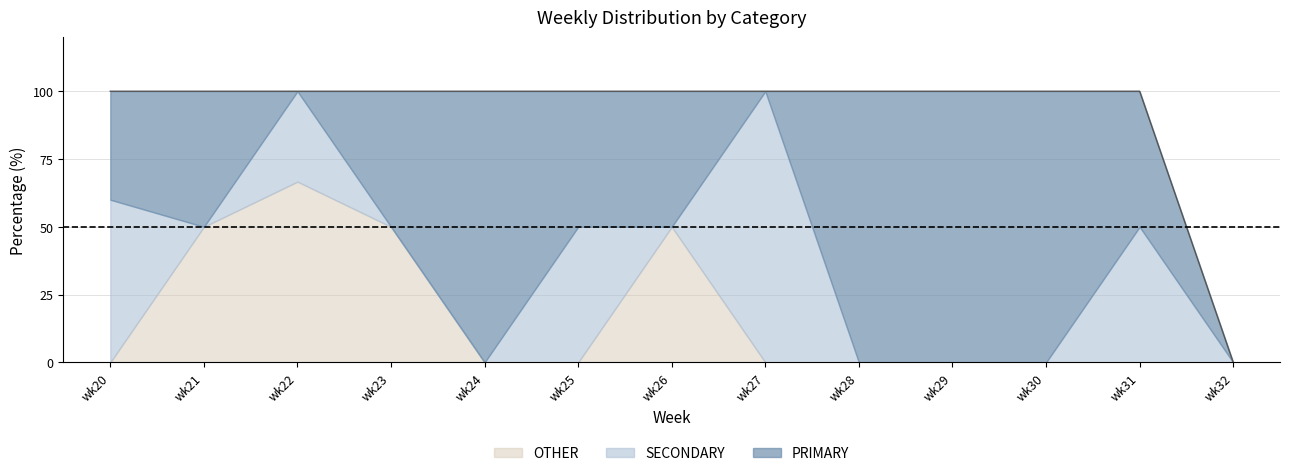

At which category does SECONDARY reach its first local peak?

wk22